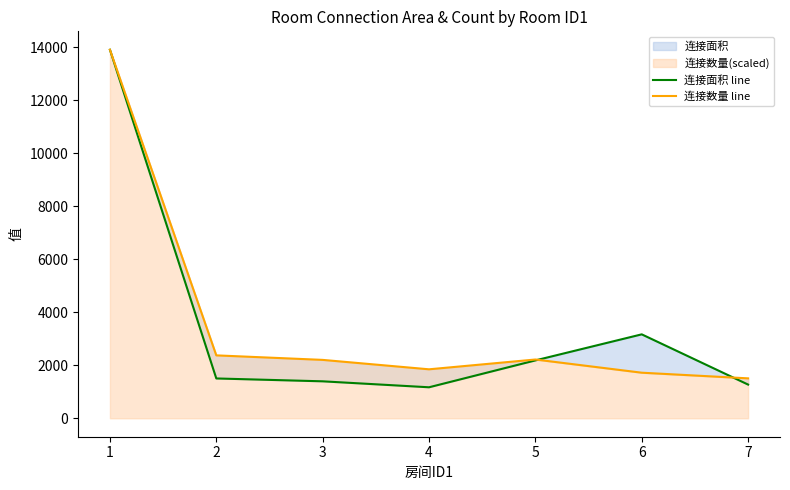

The 连接面积 line series shows 1503.0 at 2. True or false?

True